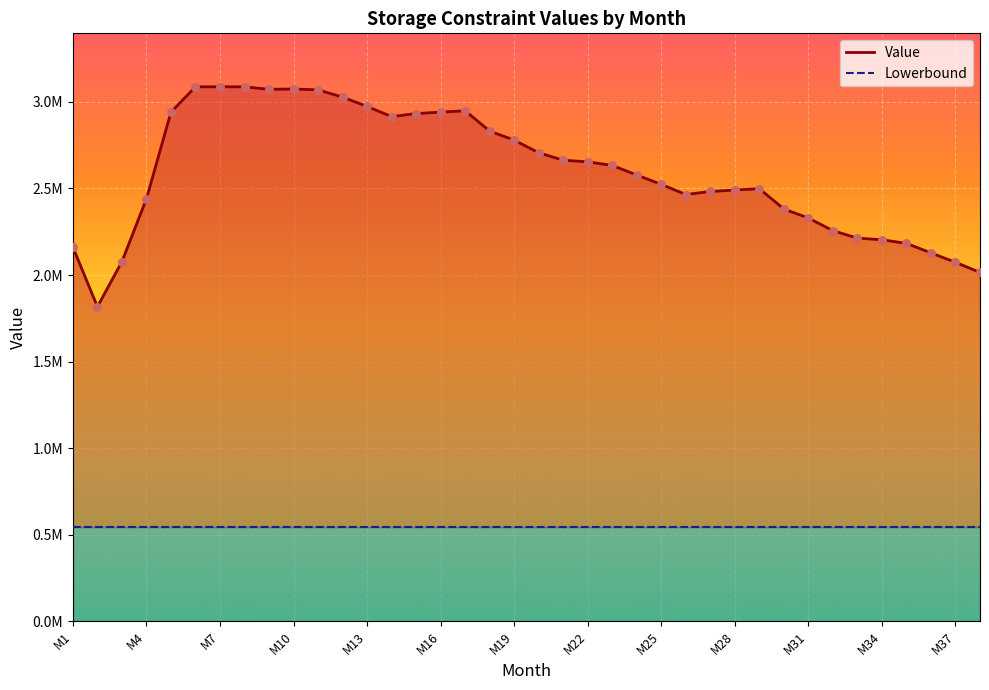

What is the ratio of the value at M11 to the value at M32?

1.4